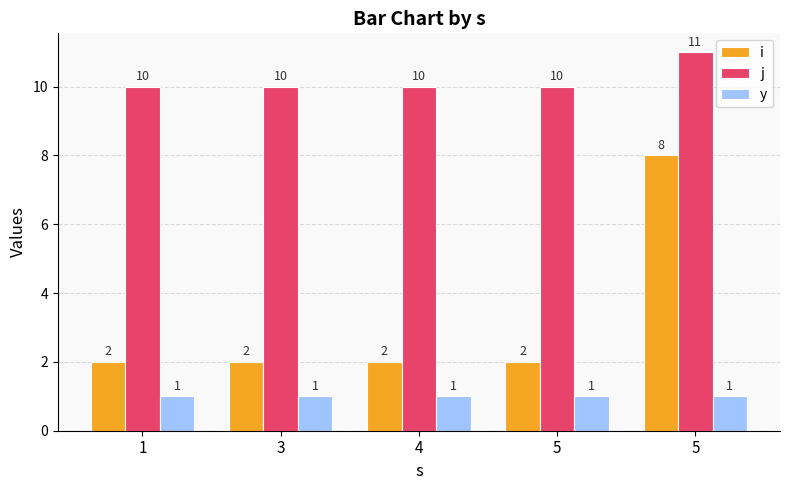

Count the number of categories in the chart.

5